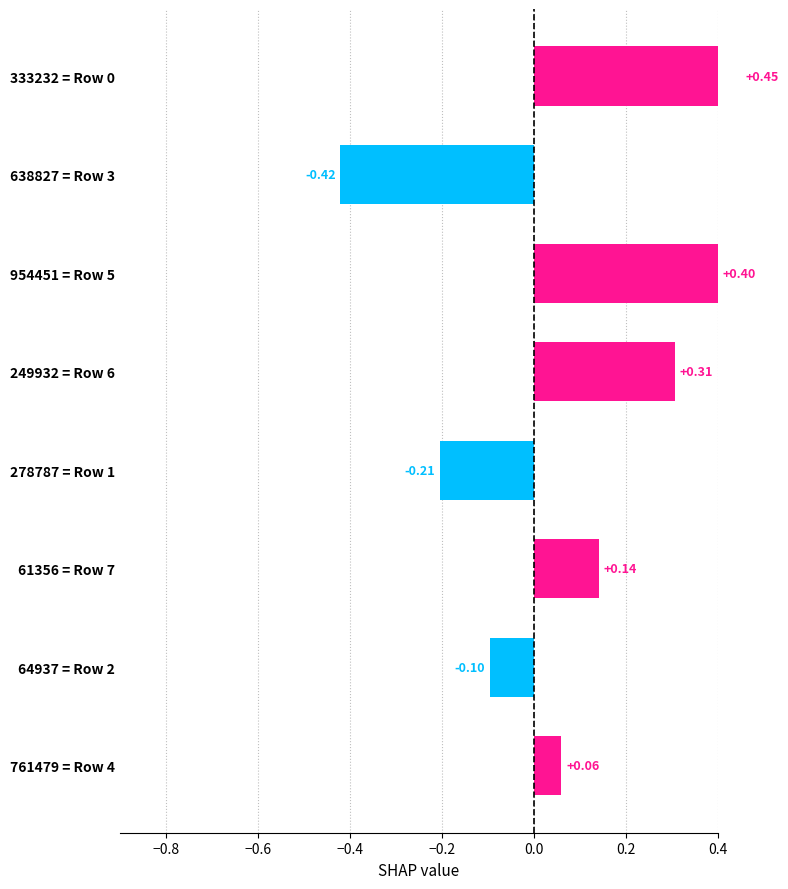

How many bars are there in total?

8